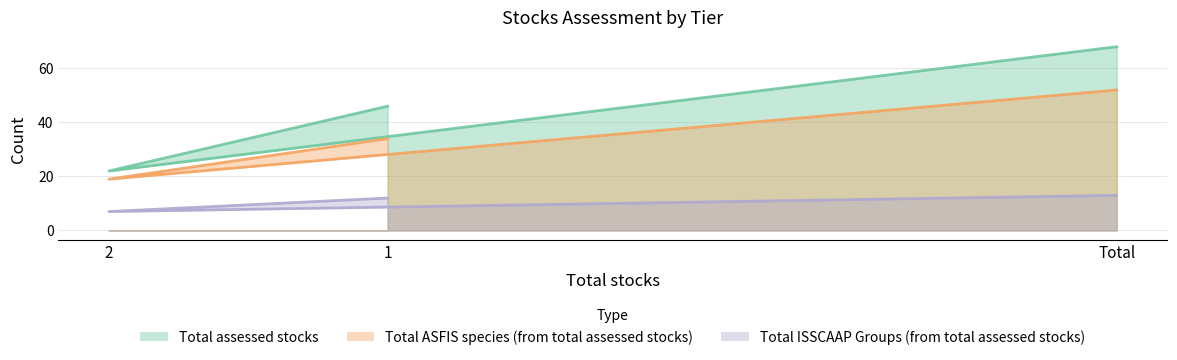

What is the difference between the maximum and minimum values in the Total assessed stocks series?

46